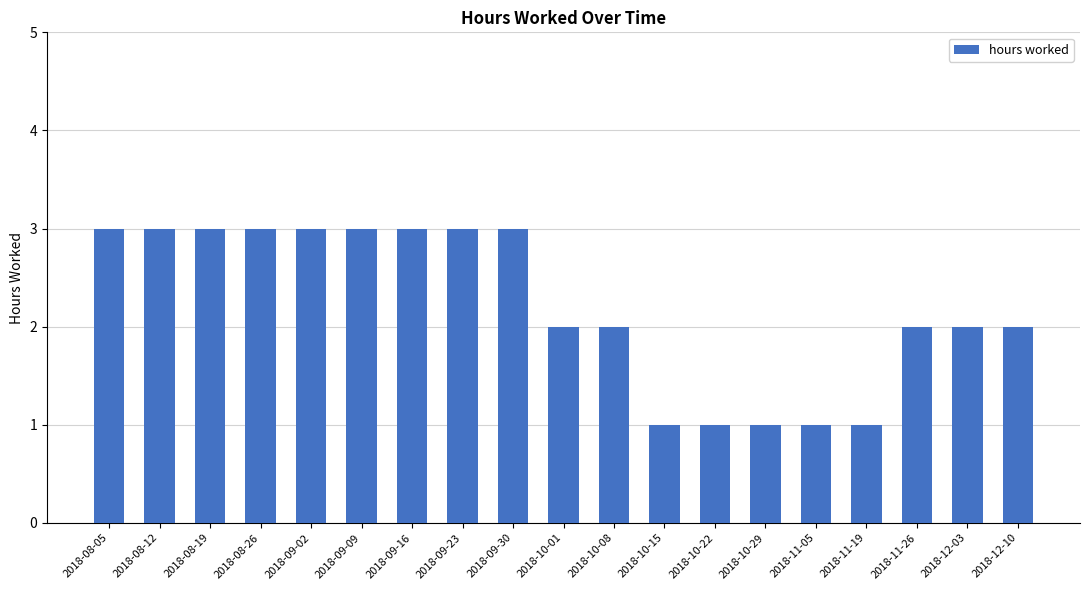

What is the maximum value shown in the chart?

3